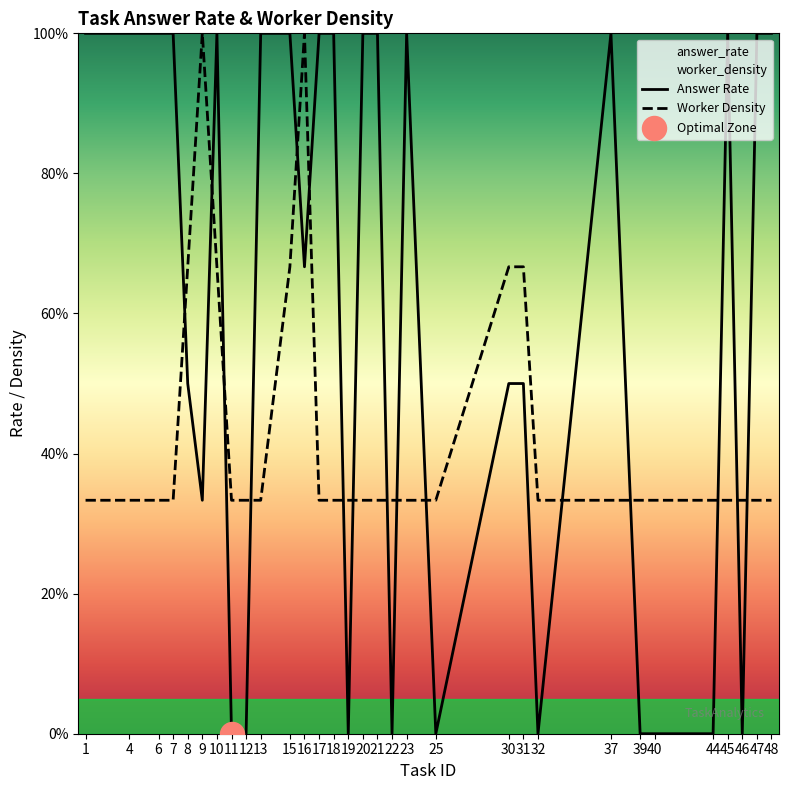

Which series reaches the maximum Y coordinate?

Answer Rate